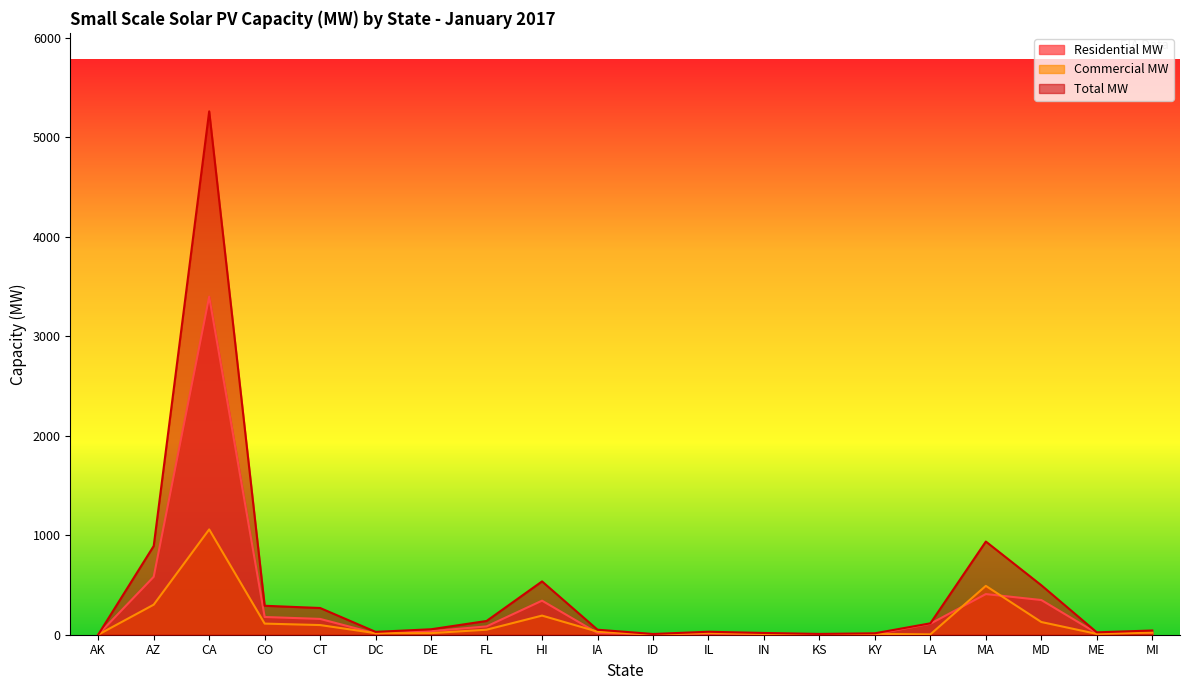

What is the difference between the maximum and second lowest values in the Total MW series?

5255.0